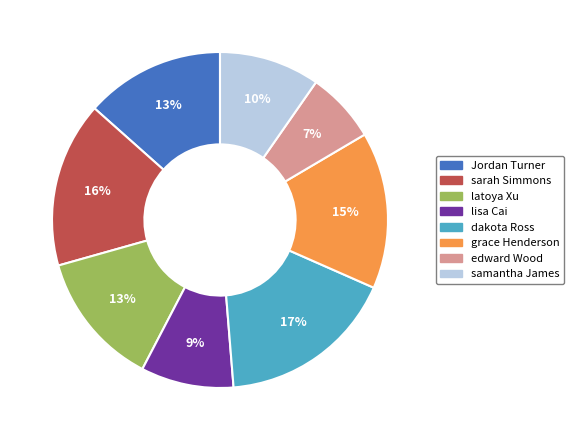

To the nearest percent, what portion does samantha James represent?

10%